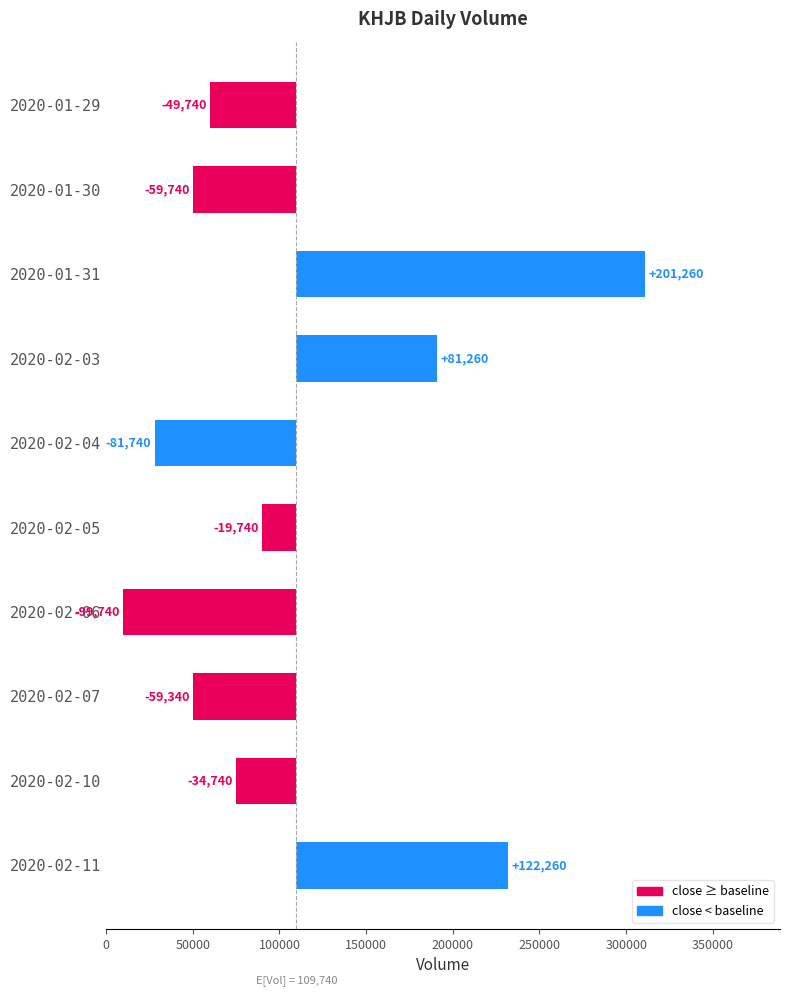

Reading right to left, list all the values displayed in this chart.

Above/Equal Baseline: 0	75000	50400	10000	90000	0	0	0	50000	60000
Below Baseline: 232000	0	0	0	0	28000	191000	311000	0	0